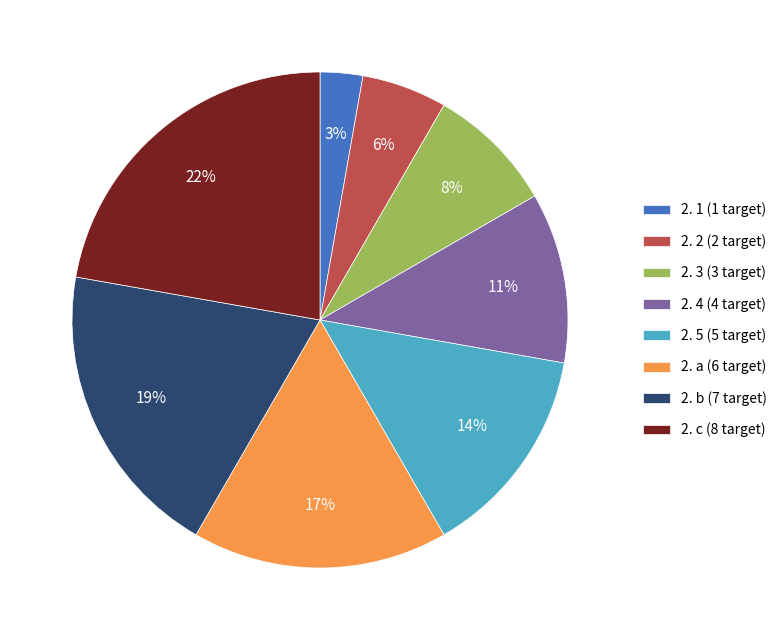

The 2. 3 slice represents 2% of the pie. True or false?

False